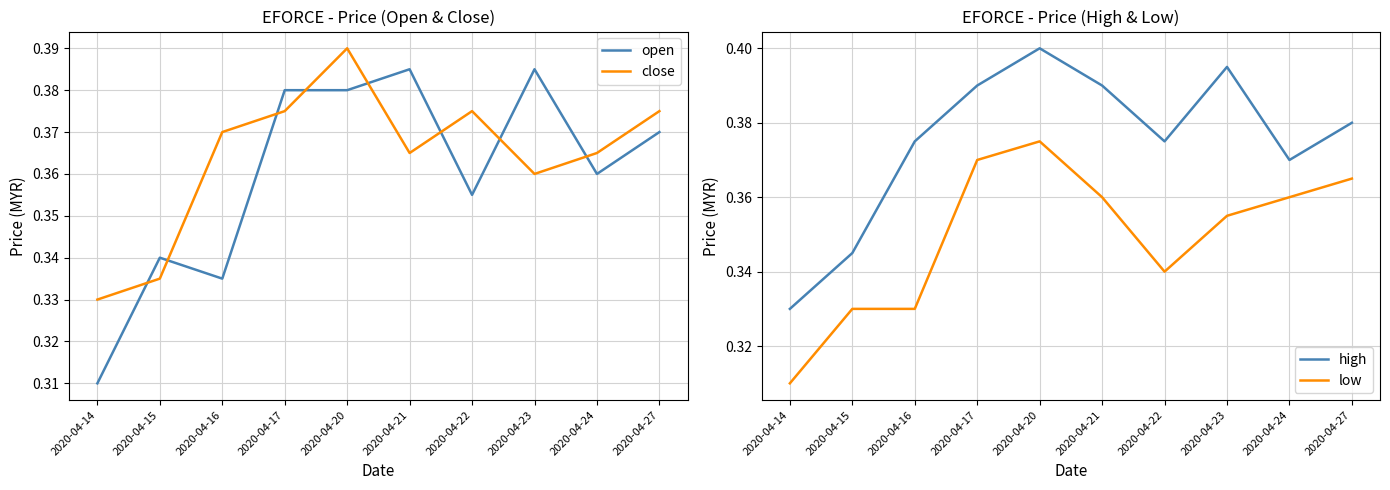

How many interior local peaks does the close series have?

2